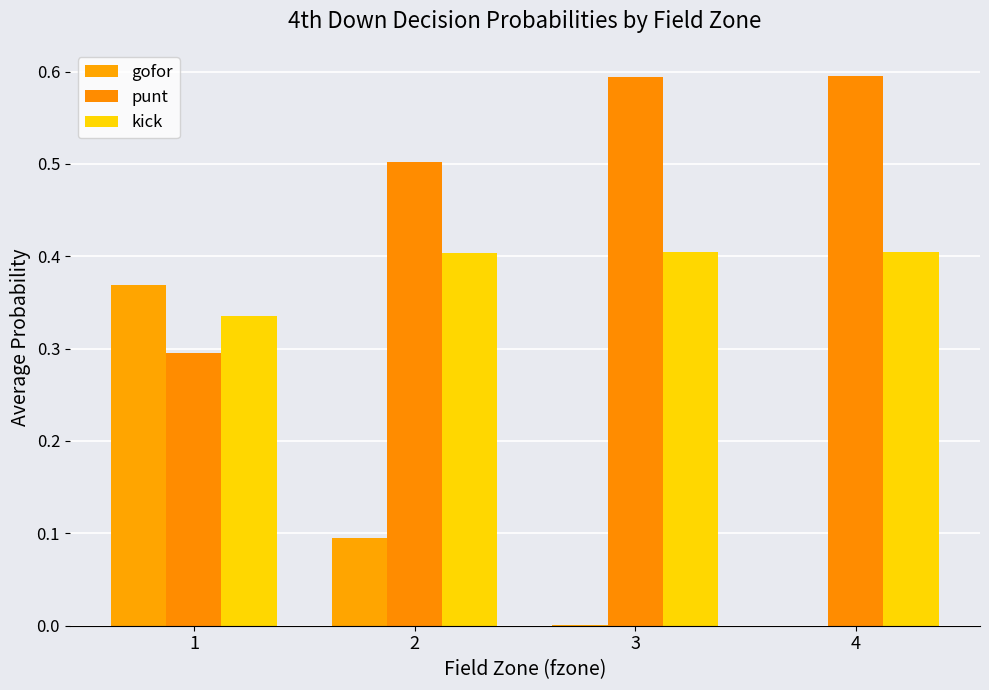

Which series changed the most between 2 and 3?

gofor